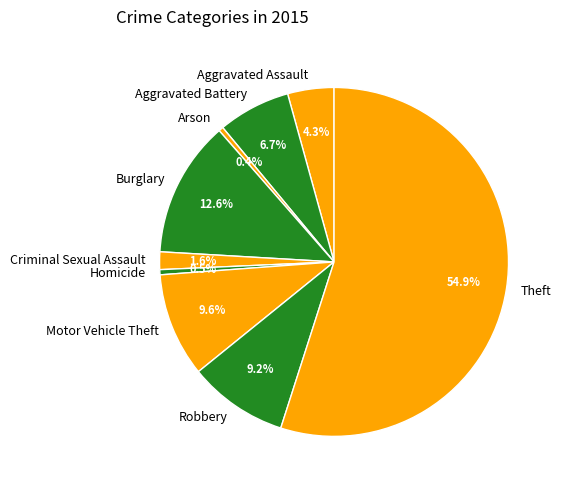

What is the ratio of the value at Theft to the value at Motor Vehicle Theft?

5.7